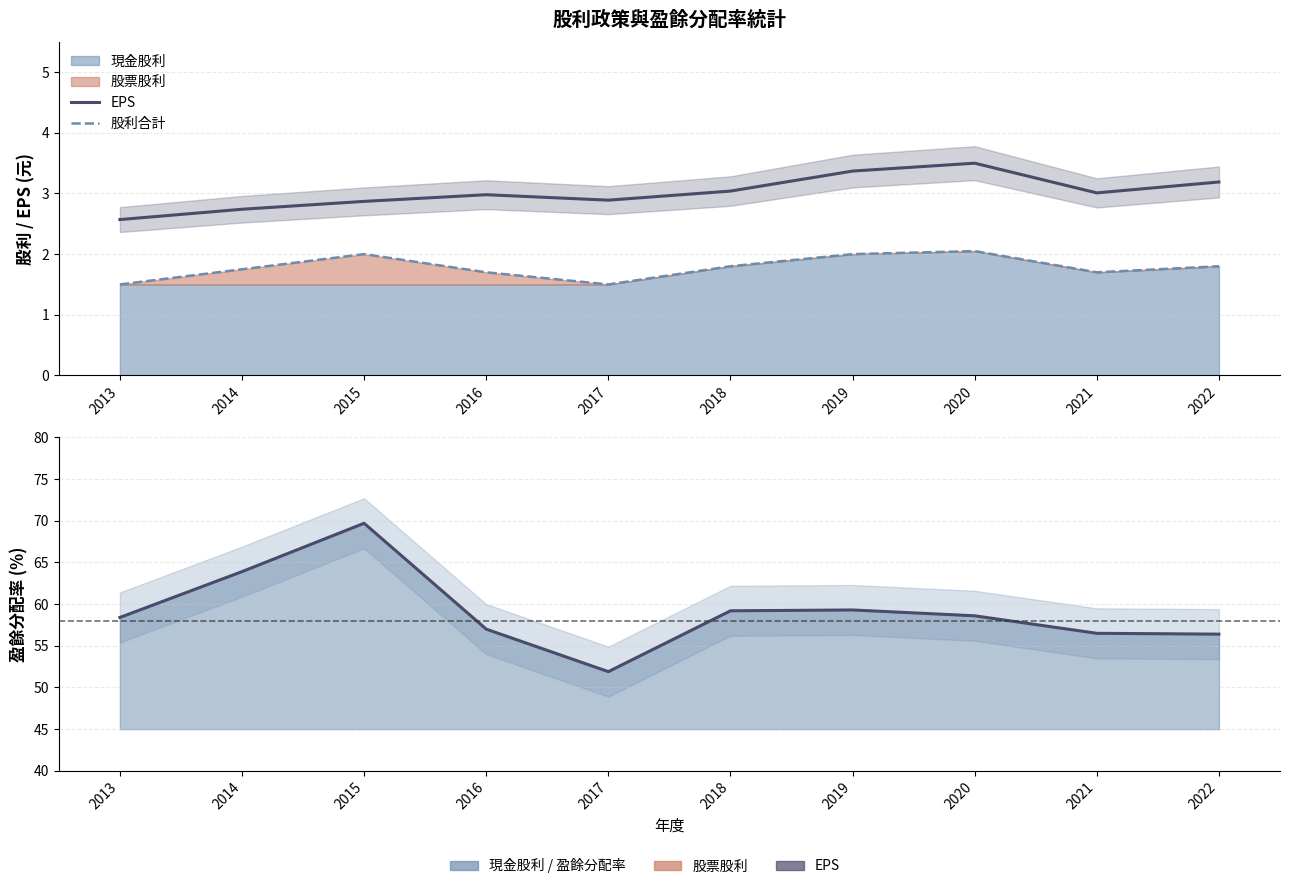

How many interior local peaks does the EPS series have?

2